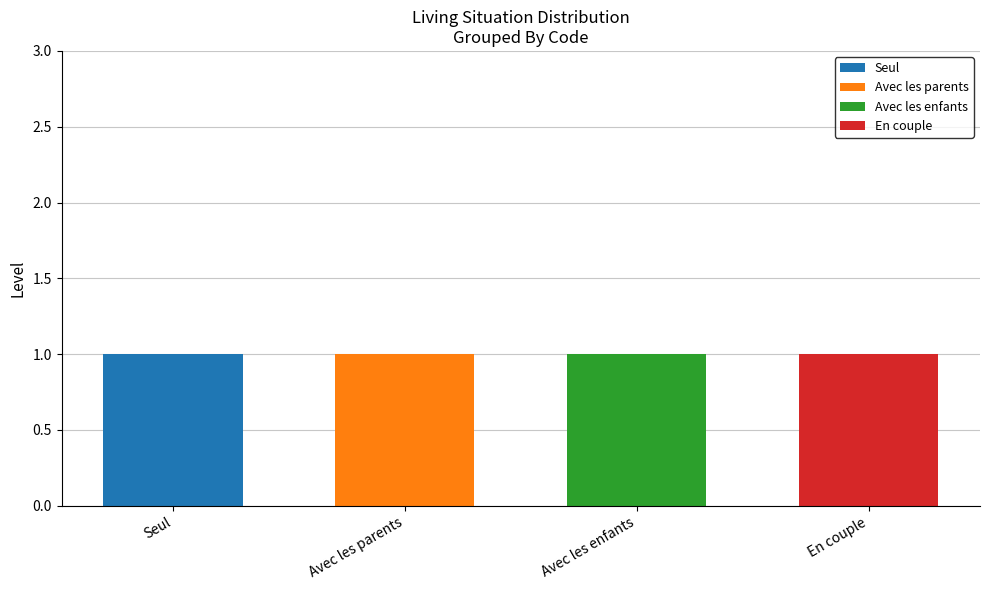

Which series changed the most between Seul and En couple?

Seul